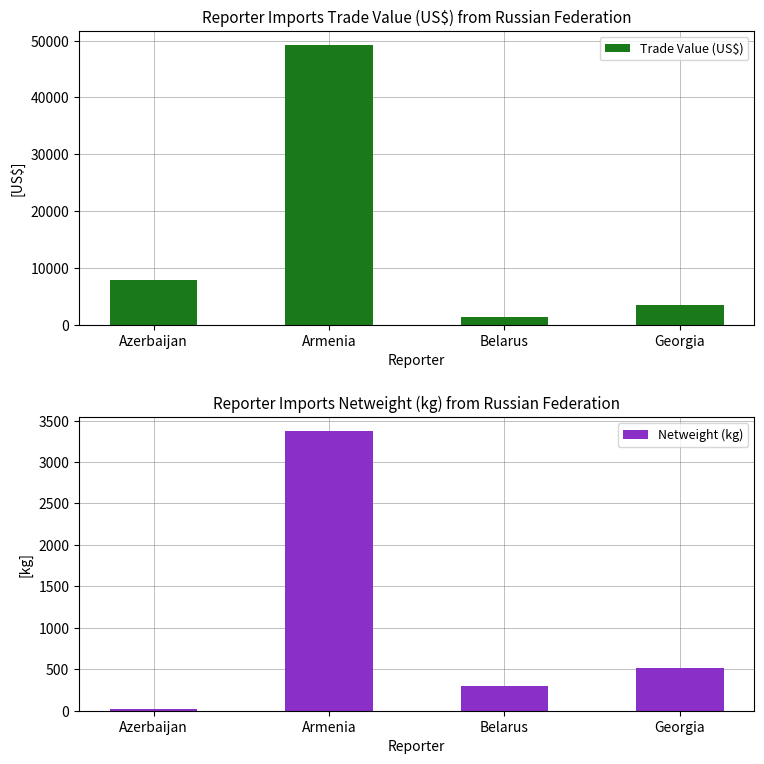

List the series in order of their peak value, lowest first.

Netweight (kg), Trade Value (US$)